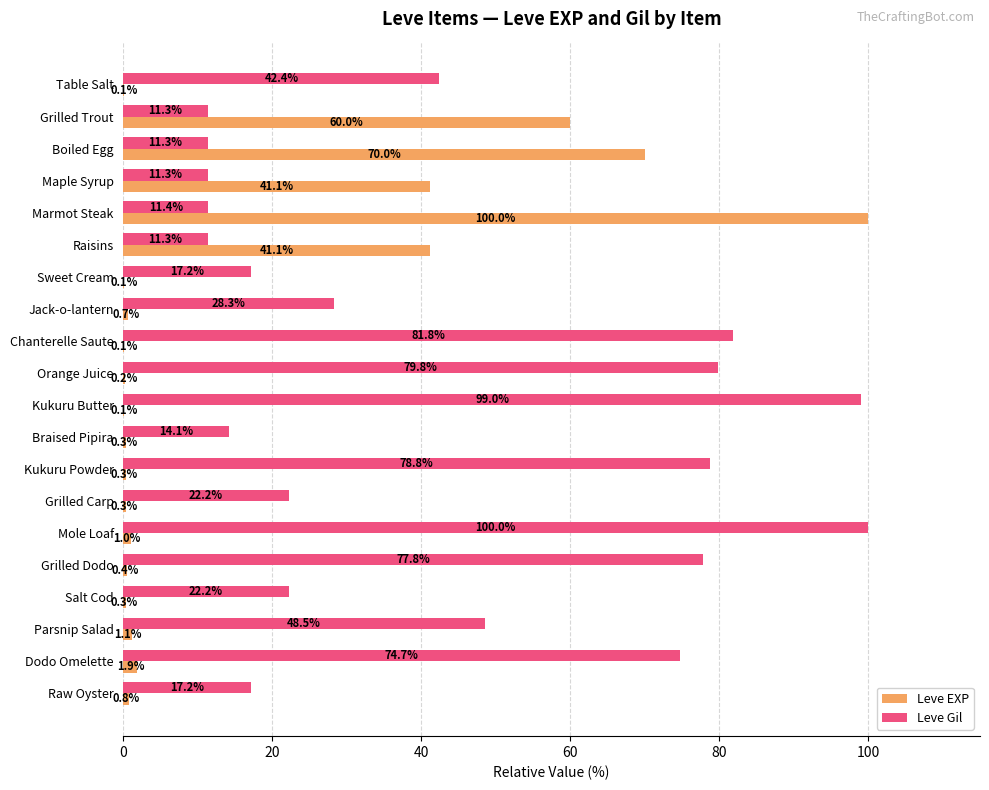

At which category is the sum across all series the highest?

Marmot Steak